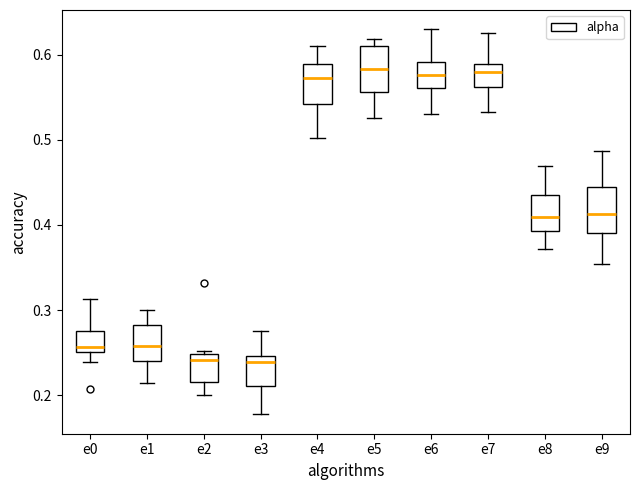

Reading left to right, transcribe this box plot: for each box, give where its median line is, the range the box spans, and where its two whiskers end, as read against the y-axis. The values are not printed on the chart, so give them approximately, as read against the axis.

e0: median 0.26, box 0.25 to 0.28, whiskers 0.24 to 0.31
e1: median 0.26, box 0.24 to 0.28, whiskers 0.21 to 0.30
e2: median 0.24, box 0.22 to 0.25, whiskers 0.20 to 0.25 (just above the box's upper edge)
e3: median 0.24, box 0.21 to 0.25, whiskers 0.18 to 0.28
e4: median 0.57, box 0.54 to 0.59, whiskers 0.50 to 0.61
e5: median 0.58, box 0.56 to 0.61, whiskers 0.53 to 0.62
e6: median 0.58, box 0.56 to 0.59, whiskers 0.53 to 0.63
e7: median 0.58, box 0.56 to 0.59, whiskers 0.53 to 0.63
e8: median 0.41, box 0.39 to 0.44, whiskers 0.37 to 0.47
e9: median 0.41, box 0.39 to 0.44, whiskers 0.35 to 0.49